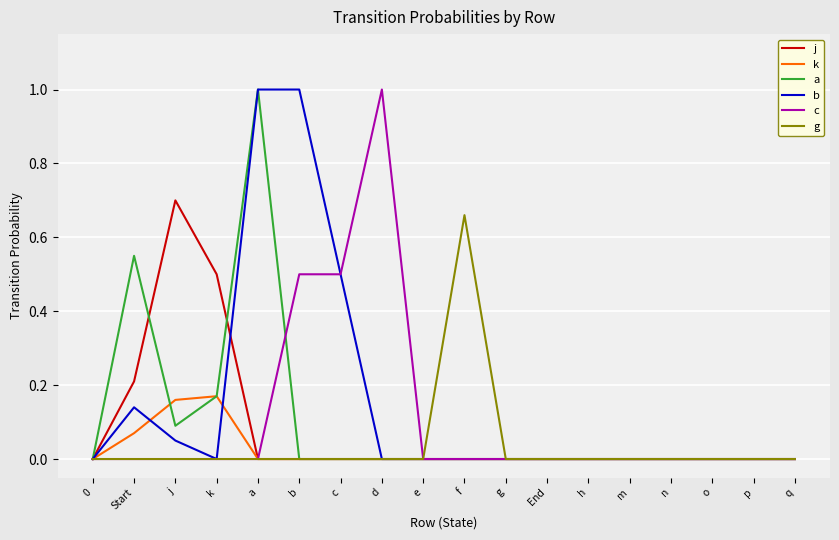

What position from the right is q?

1